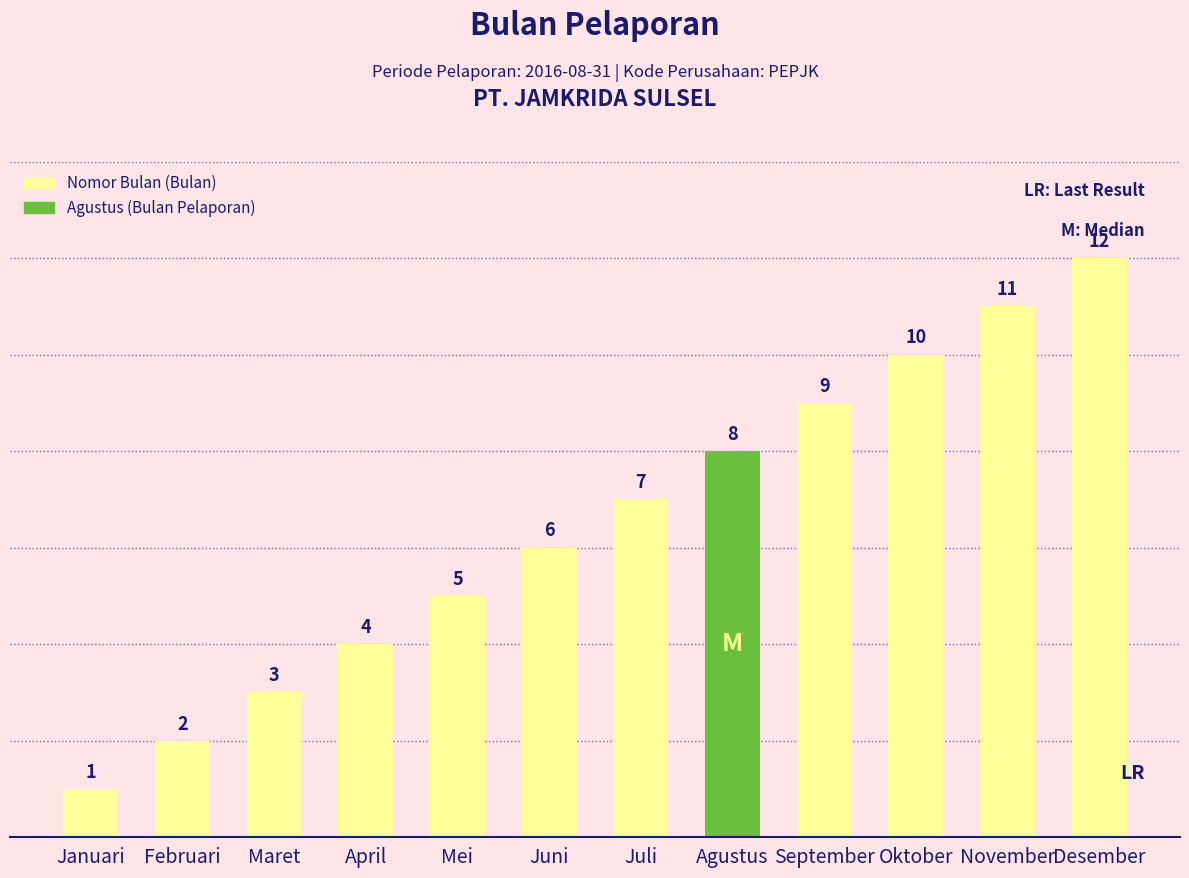

What is the difference between the maximum and second lowest values?

10